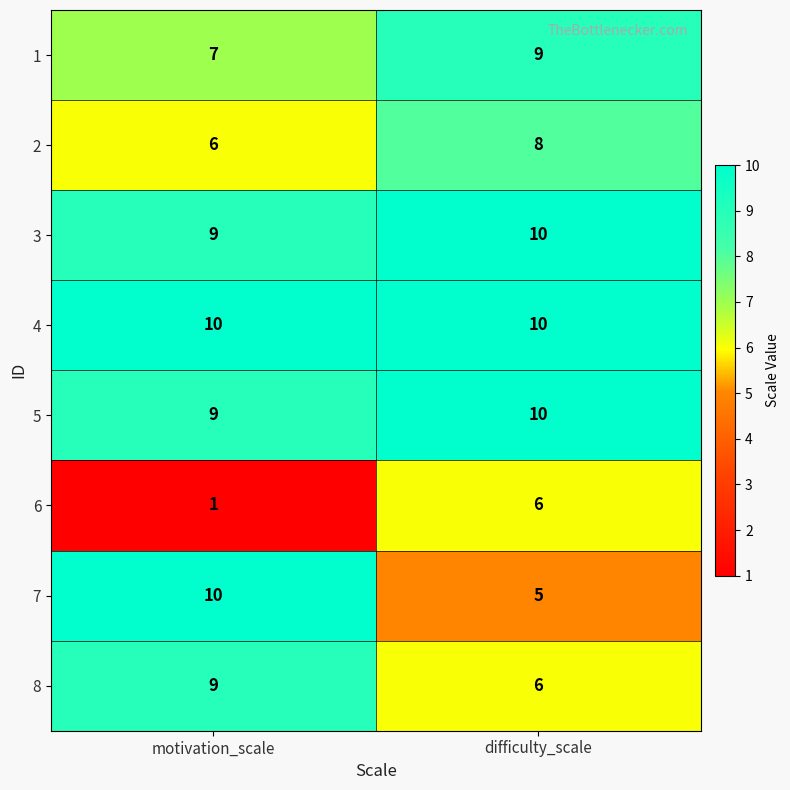

Count the number of categories in the chart.

2